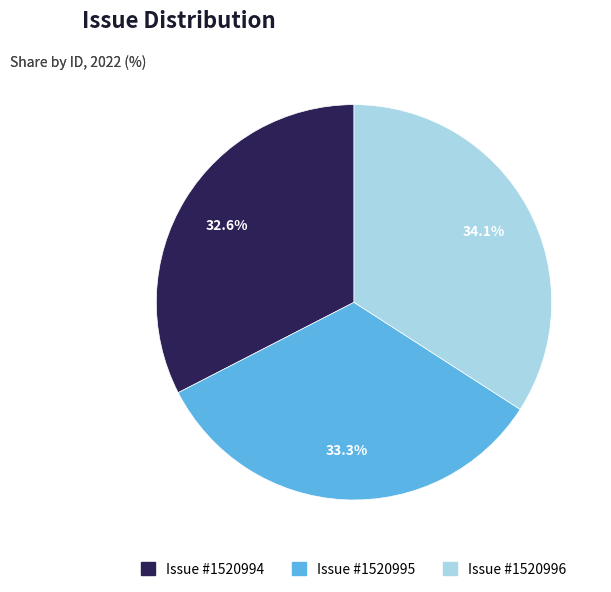

Rank the categories by value from highest to lowest.

Issue #1520996, Issue #1520995, Issue #1520994